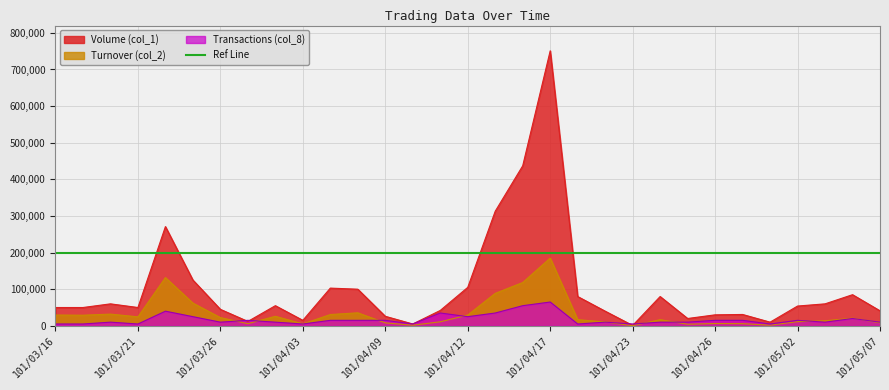

The value of Turnover (col_2) at 101/04/30 is 470. True or false?

False